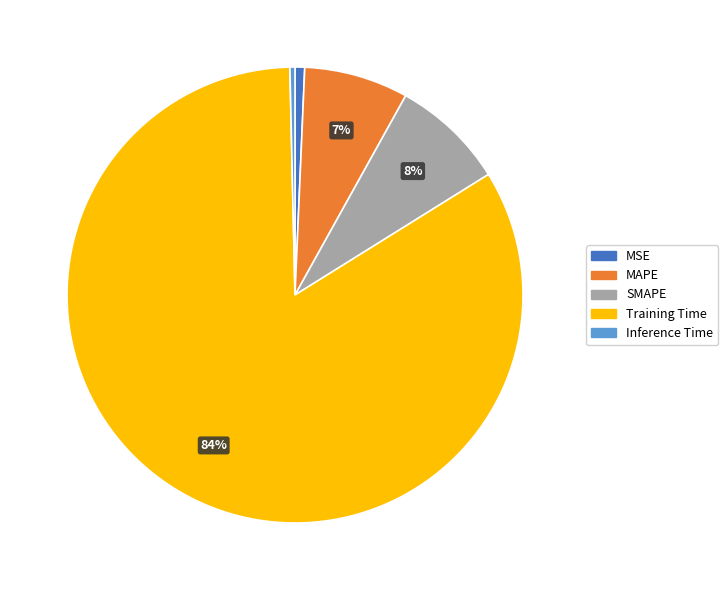

How many slices are in this pie chart?

5